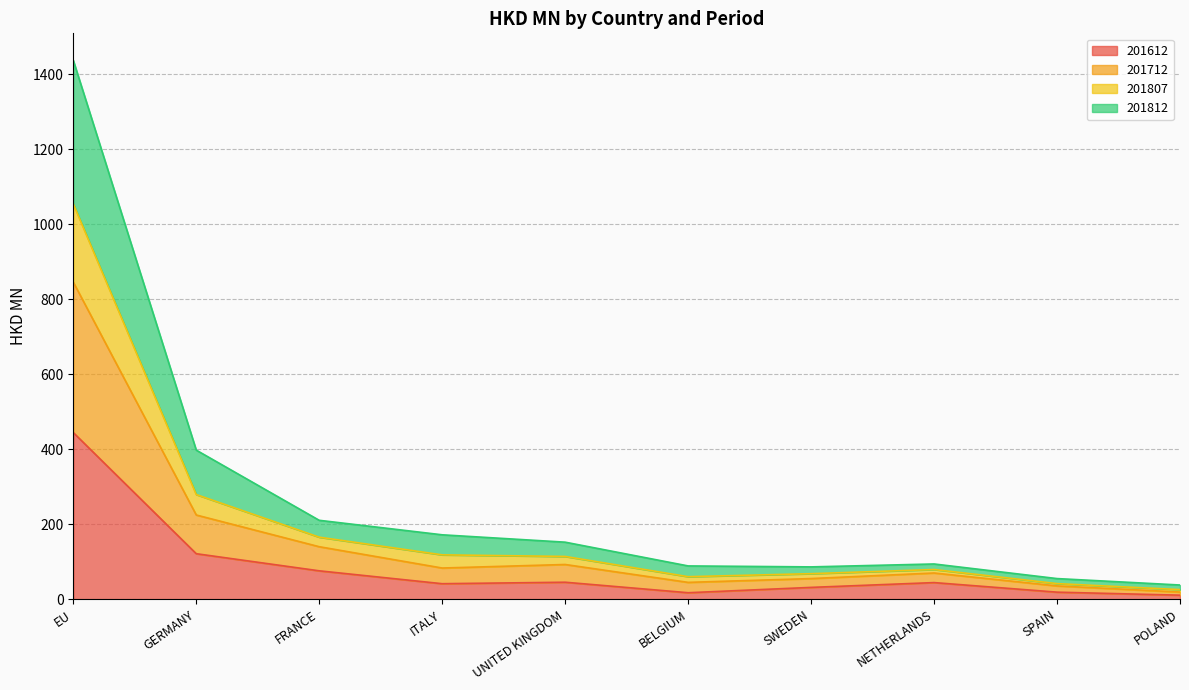

At which category is the sum across all series the highest?

EU